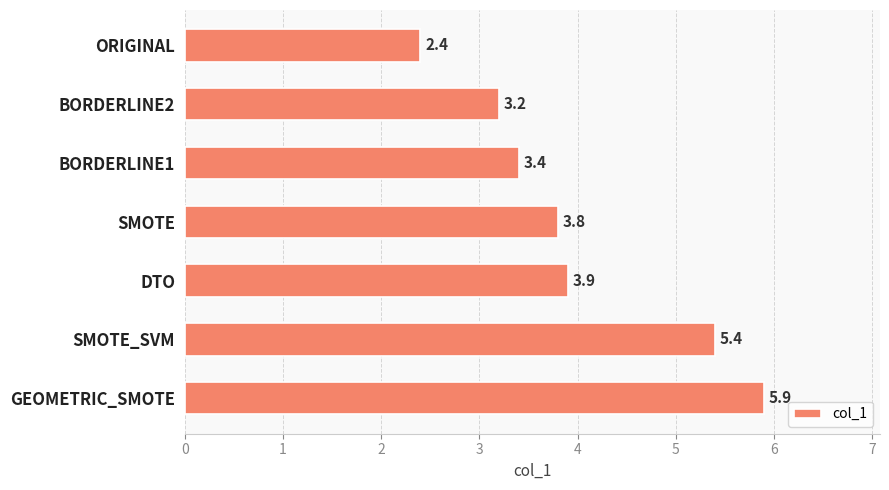

Does the chart contain stacked bars?

No